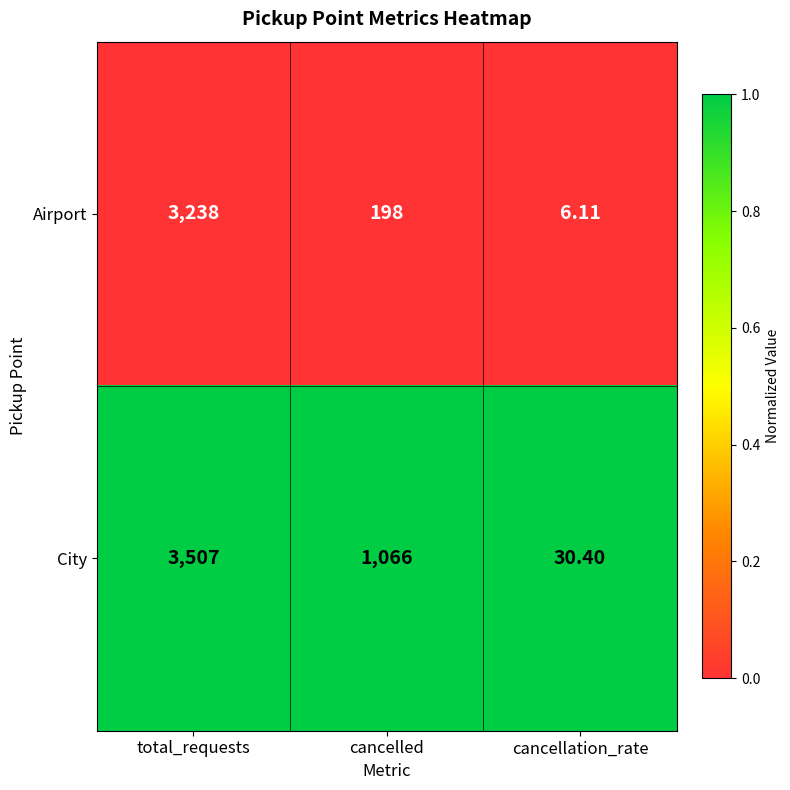

Where does the City series first go above 1066?

total_requests